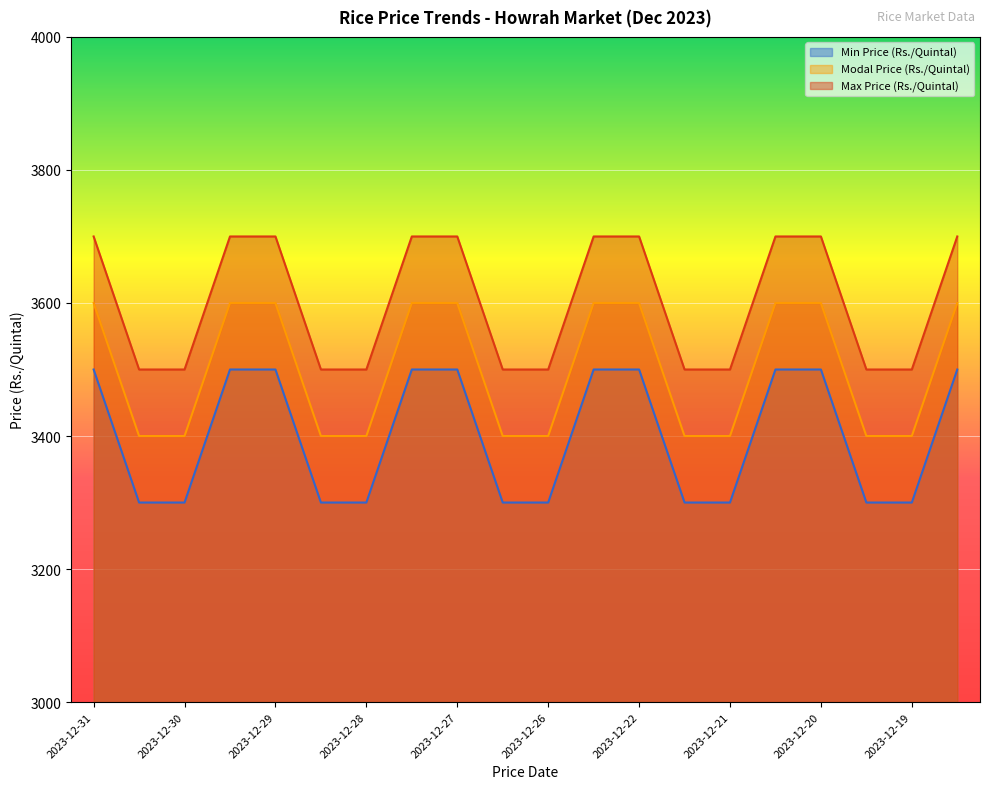

What is the difference between the Modal Price (Rs./Quintal) values at 2023-12-29 and 2023-12-27?

0